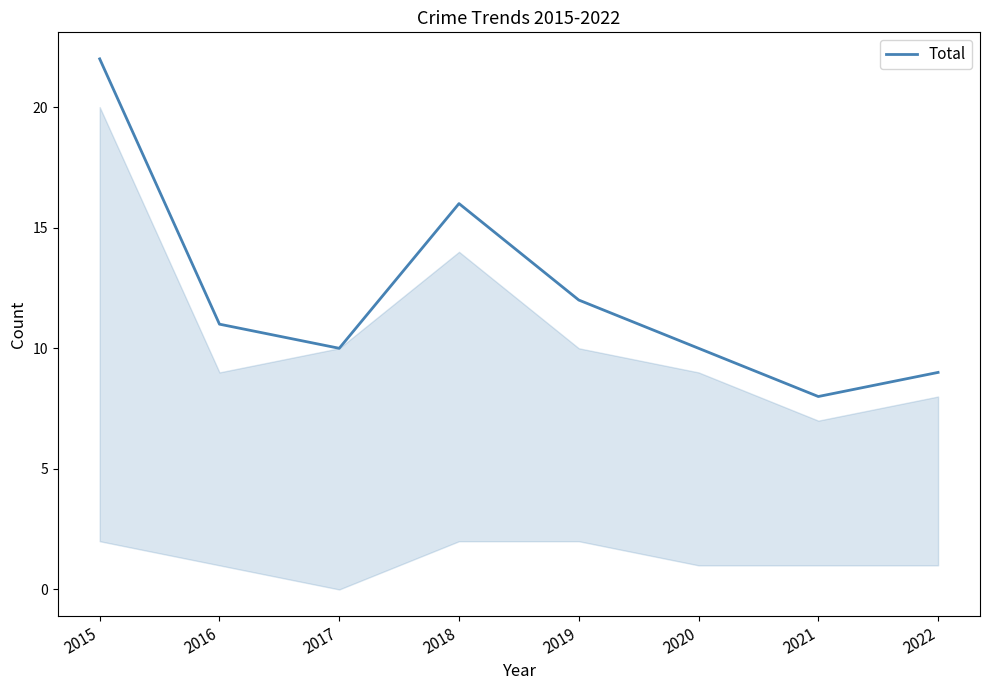

At which category does the data reach its first local peak?

2018